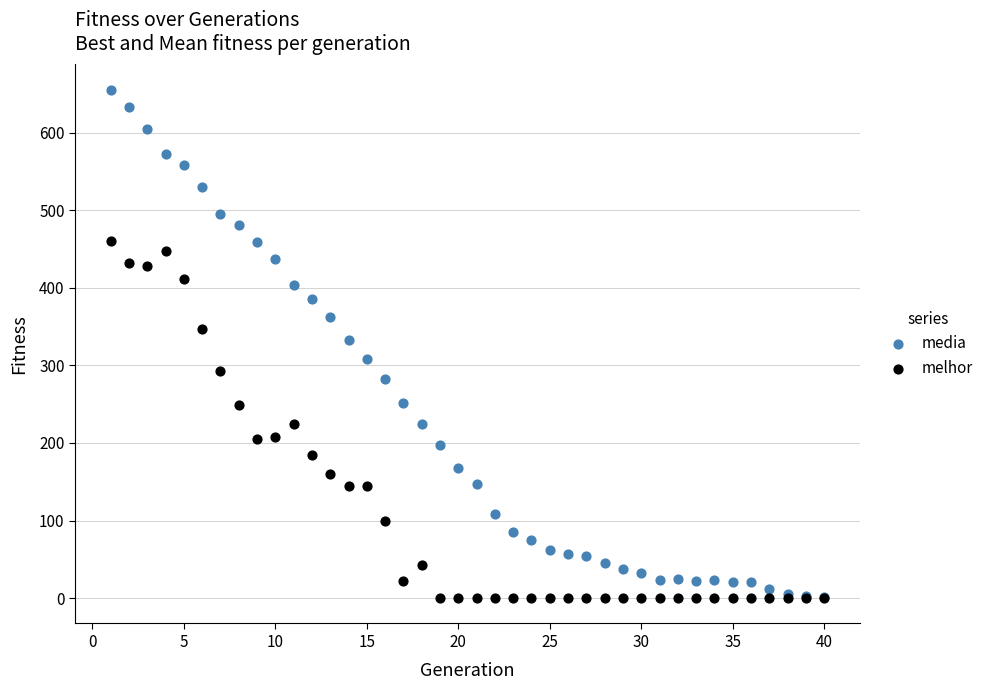

Which series contains the highest Y value?

media